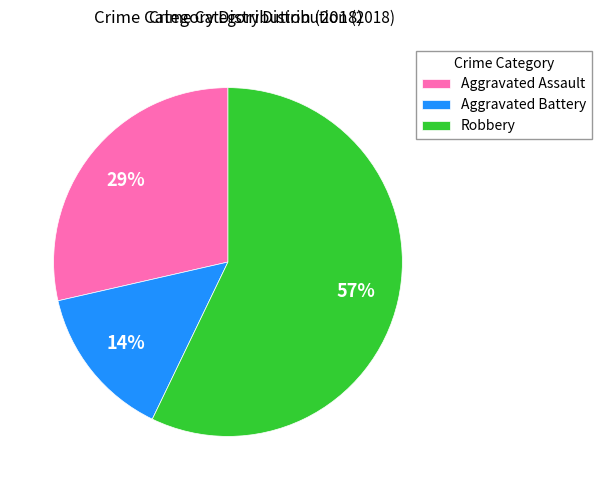

Do Robbery and Aggravated Battery together represent more than half of the pie?

Yes